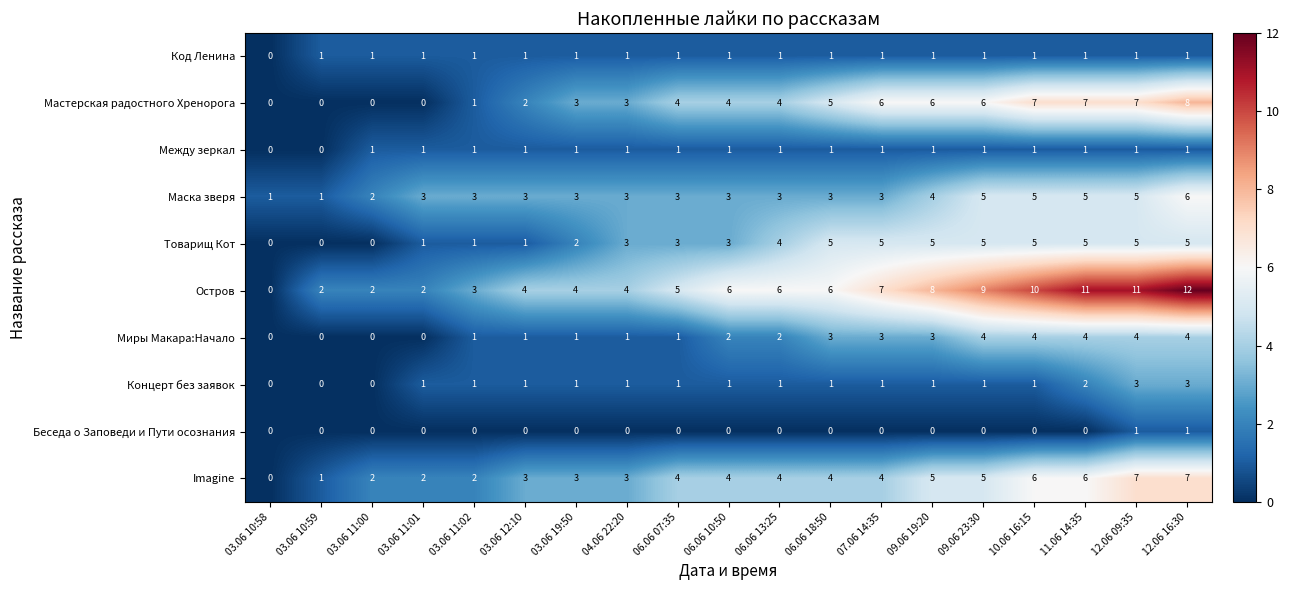

What is the difference between the maximum and minimum values in the Товарищ Кот series?

5